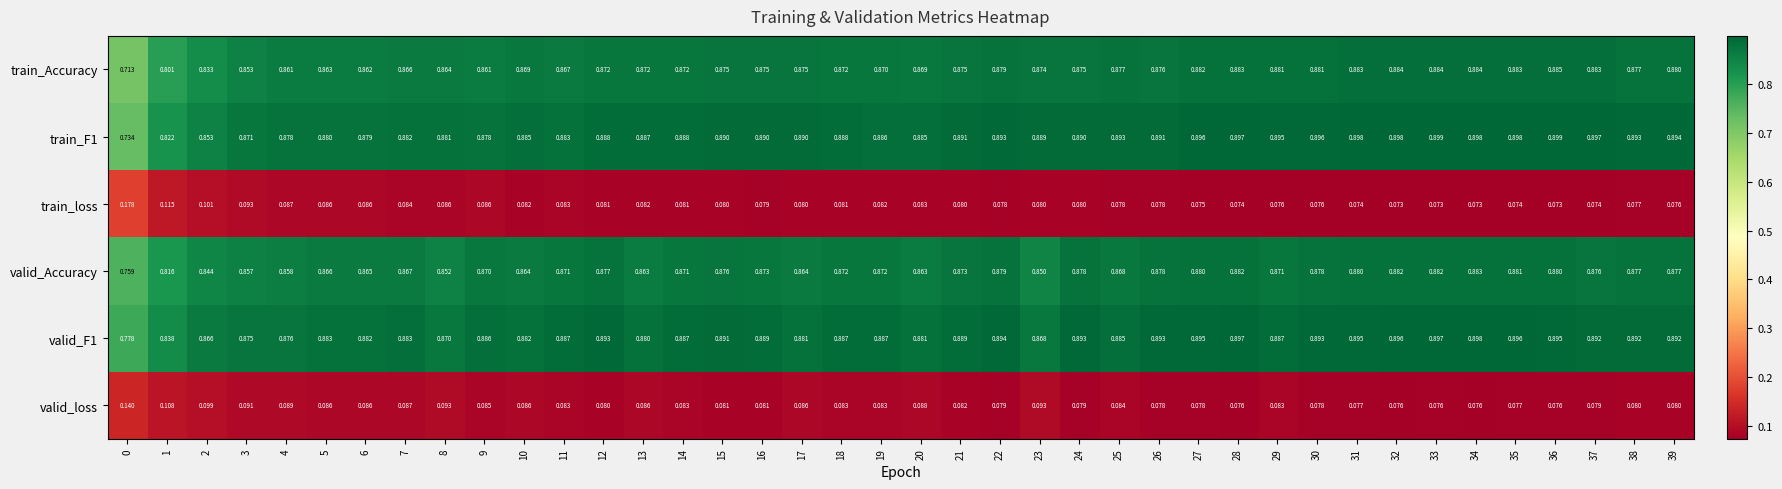

Between 13 and 28, which series saw the biggest shift?

valid_Accuracy